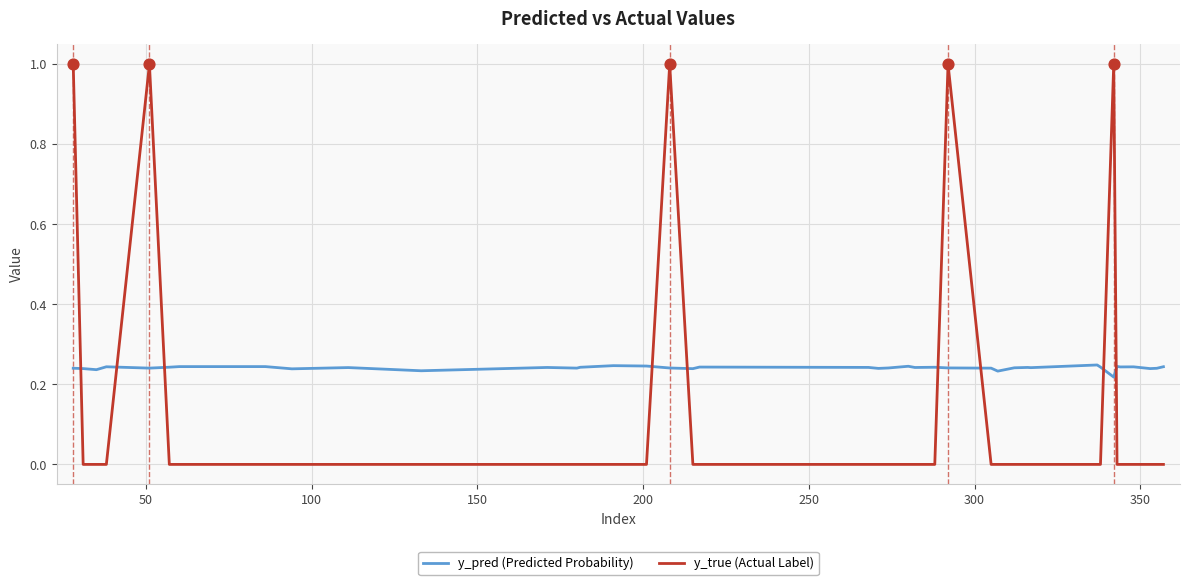

Which series has the widest spread of values?

y_true (Actual Label)